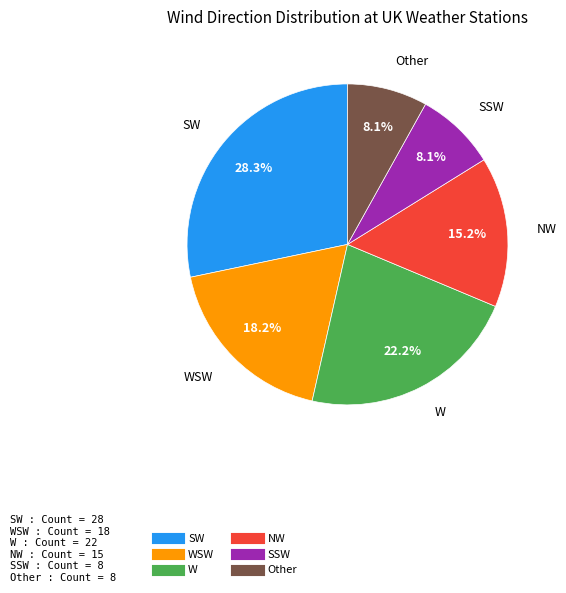

Does any single category account for the majority?

No